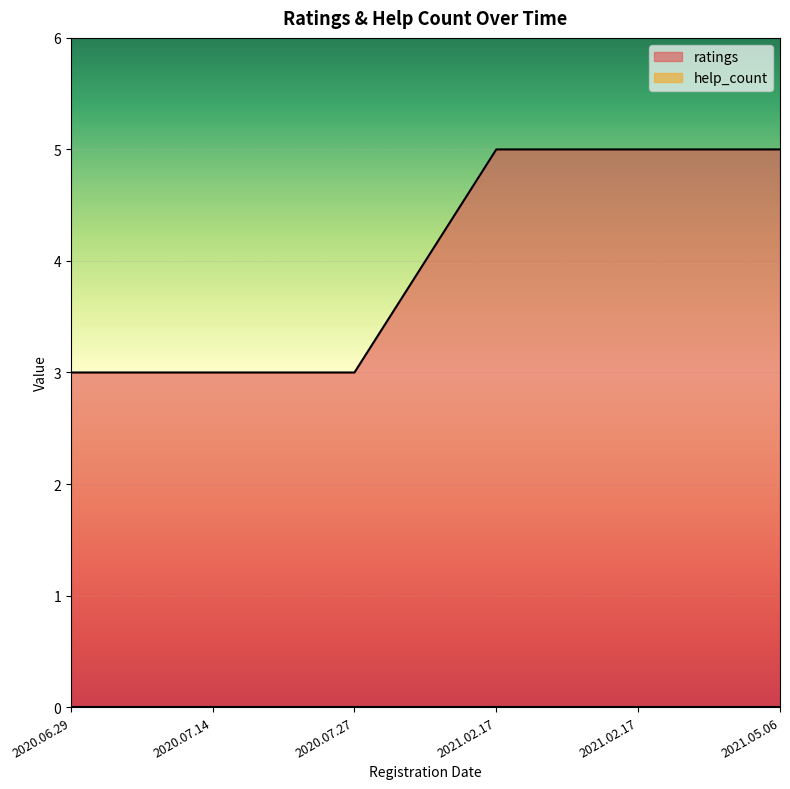

Is it true that the value at 2021.02.17 is 1?

False